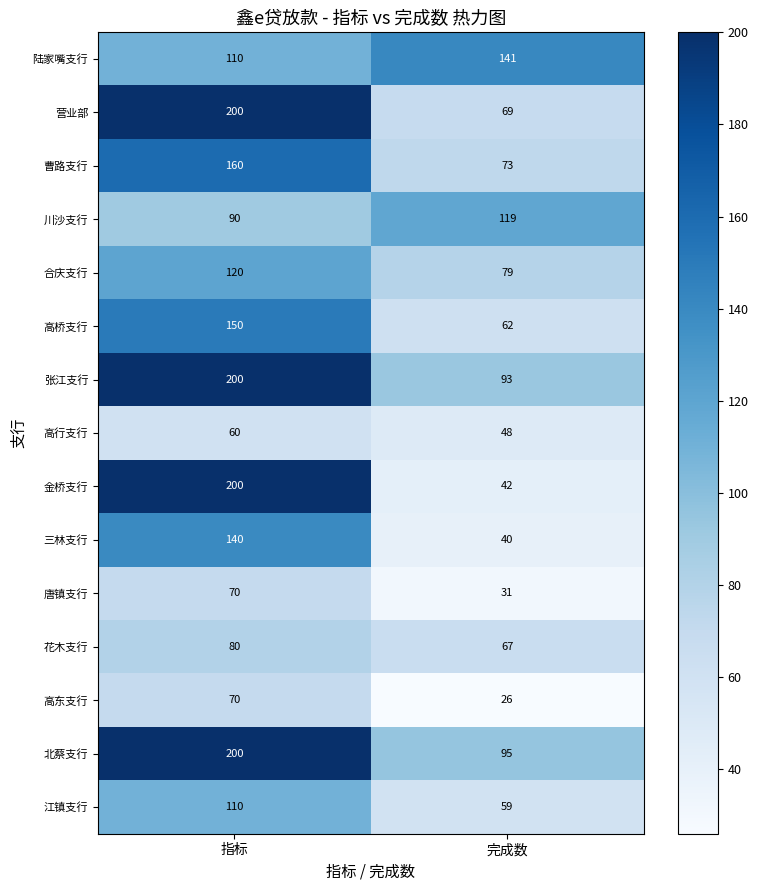

Which category has the highest value across all series?

指标